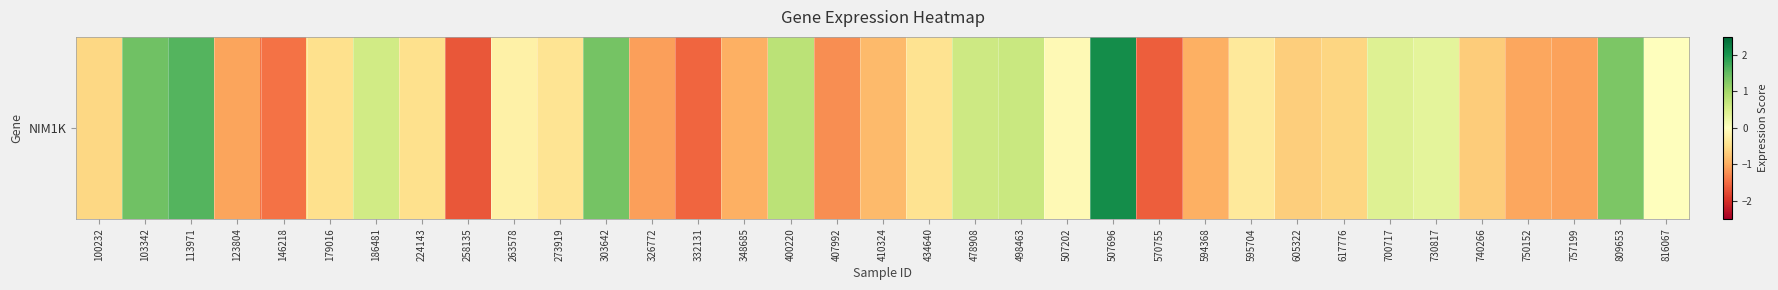

List the labels in order of value, largest first.

507696, 113971, 103342, 303642, 809653, 400220, 498463, 478908, 186481, 700717, 730817, 816067, 507202, 263578, 595704, 273919, 434640, 224143, 179016, 100232, 617776, 605322, 740266, 410324, 348685, 594368, 750152, 123804, 757199, 326772, 407992, 146218, 332131, 570755, 258135